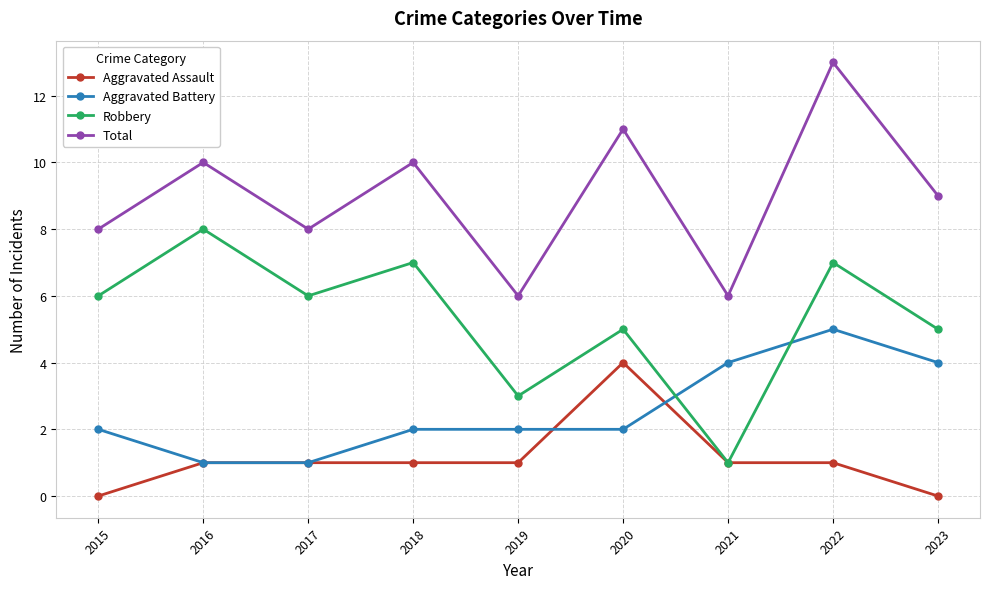

What is the greatest value displayed?

13